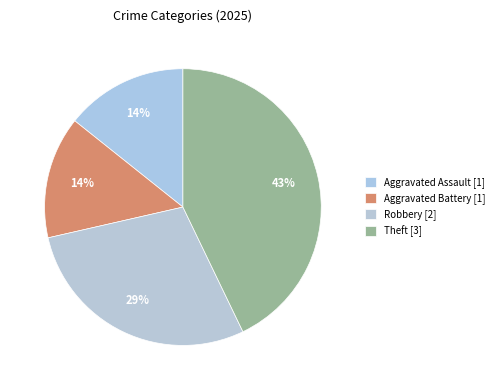

How many segments does this pie chart have?

4